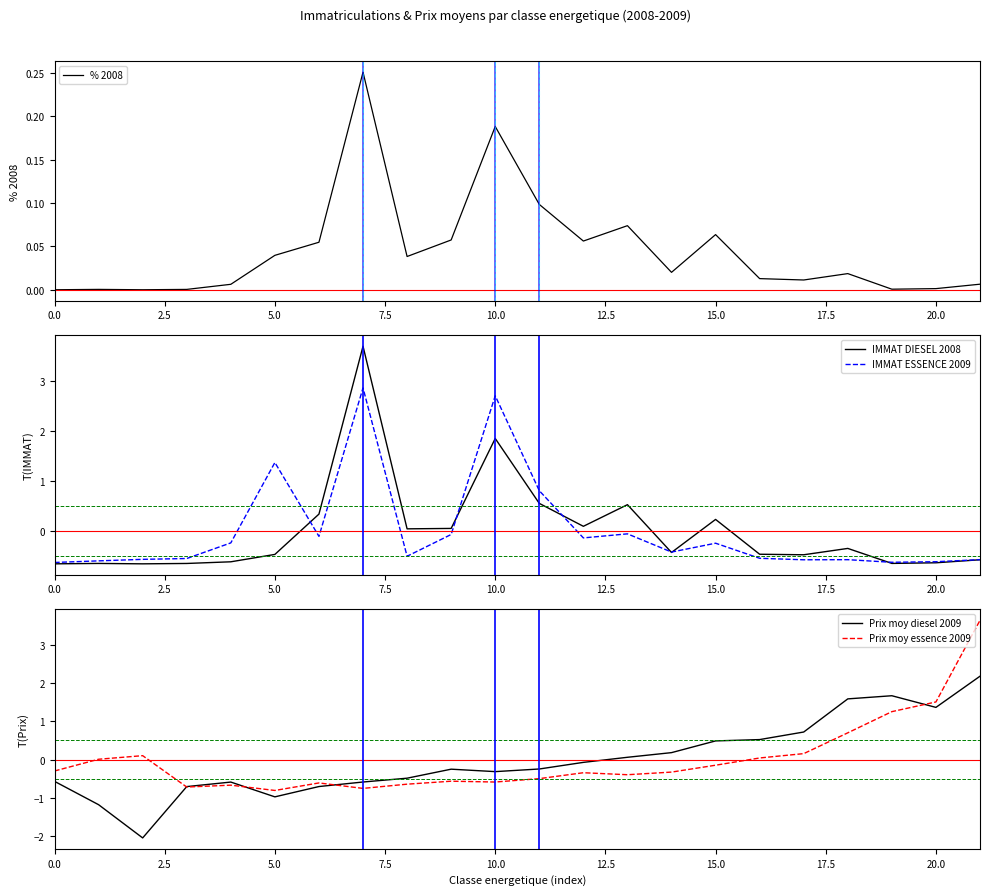

What is the smallest value displayed?

-2.1